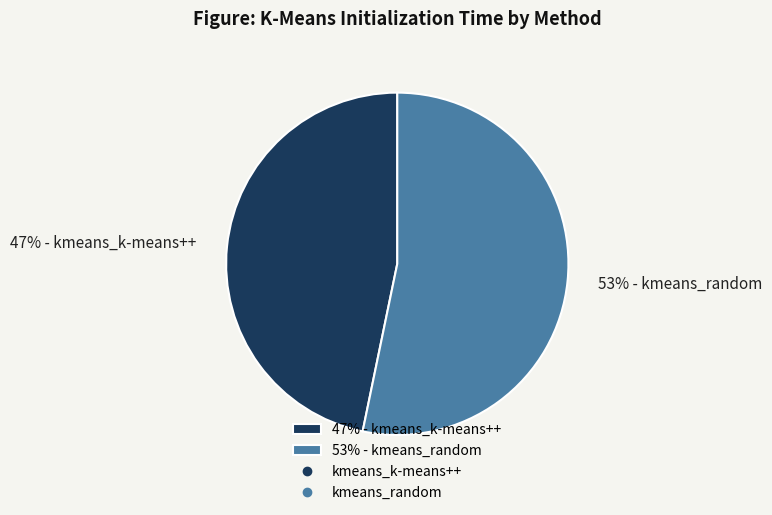

To the nearest percent, what portion does 53% - kmeans_random represent?

53%